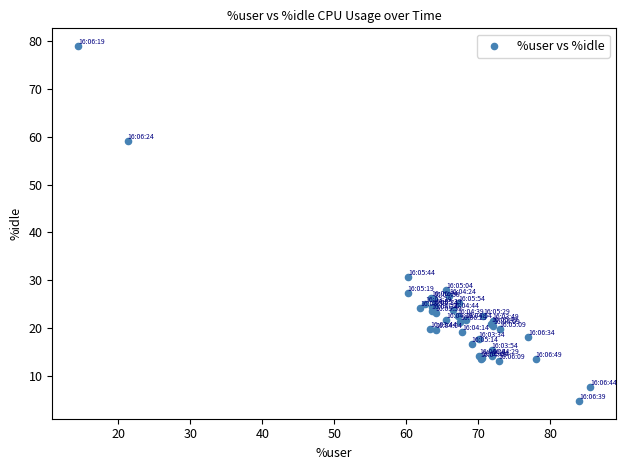

What Y value in the scatter plot is closest to 41?

30.6